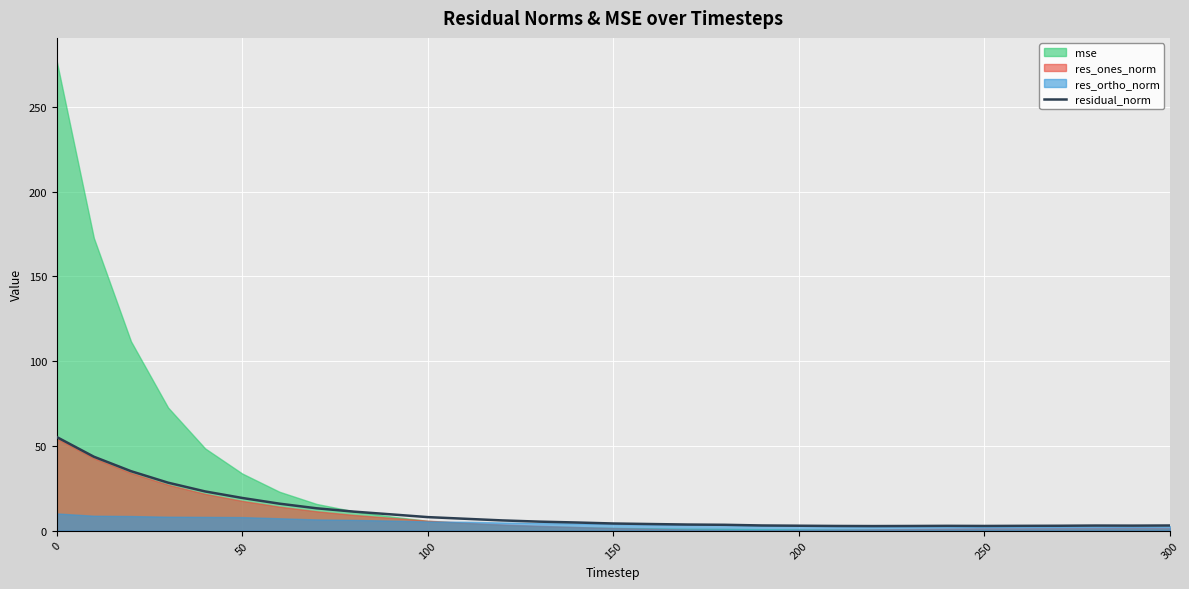

Is it true that residual_norm equals 3.0 at 300?

True